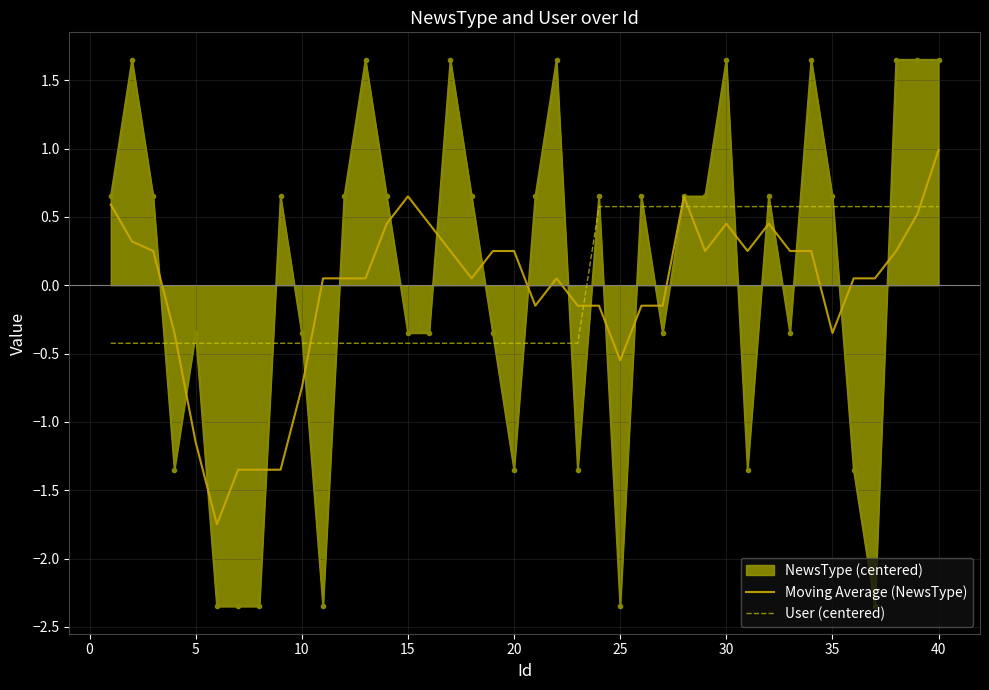

List the series in order of their peak value, highest first.

NewsType (centered), Moving Average (NewsType), User (centered)